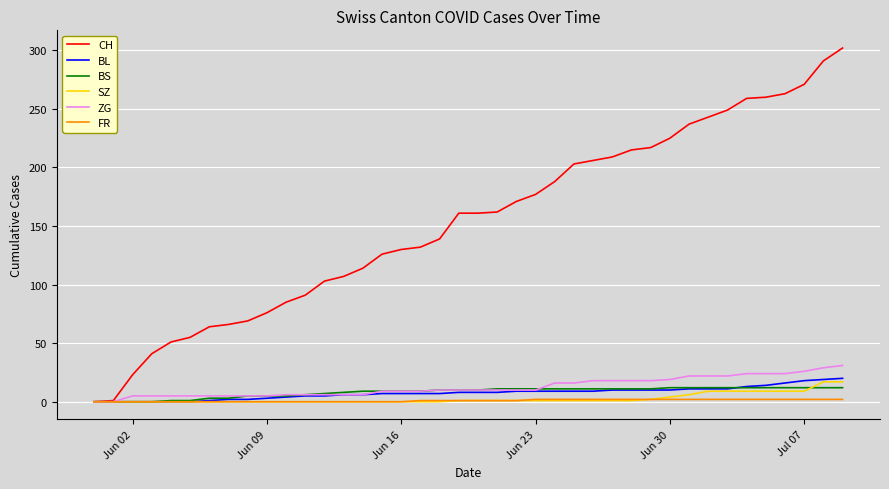

What is the difference between the second highest and minimum values in the BS series?

12